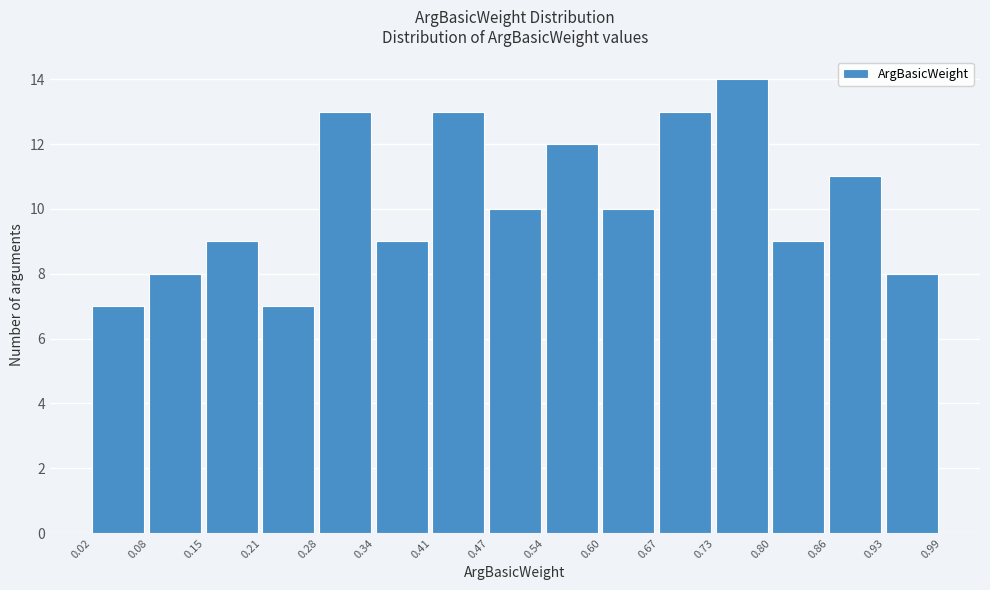

How tall is the bar that spans 0.73 to 0.80 on the x-axis? The values are not printed on the chart, so give them approximately, as read against the axis.

14